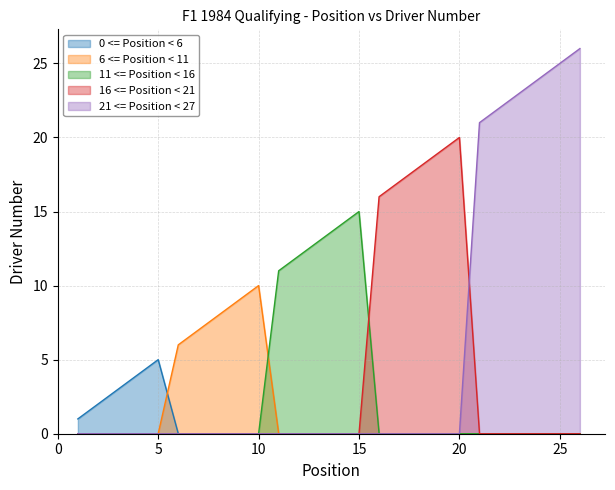

How many lines are shown in the chart?

5